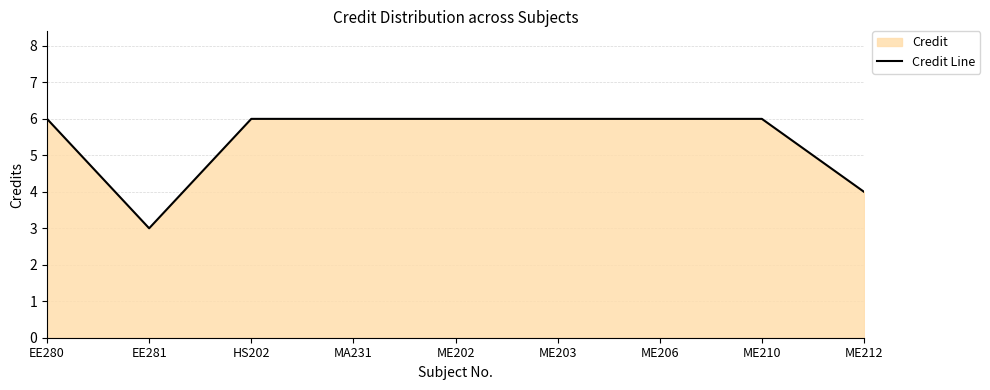

Between ME203 and ME210, which is larger?

ME203